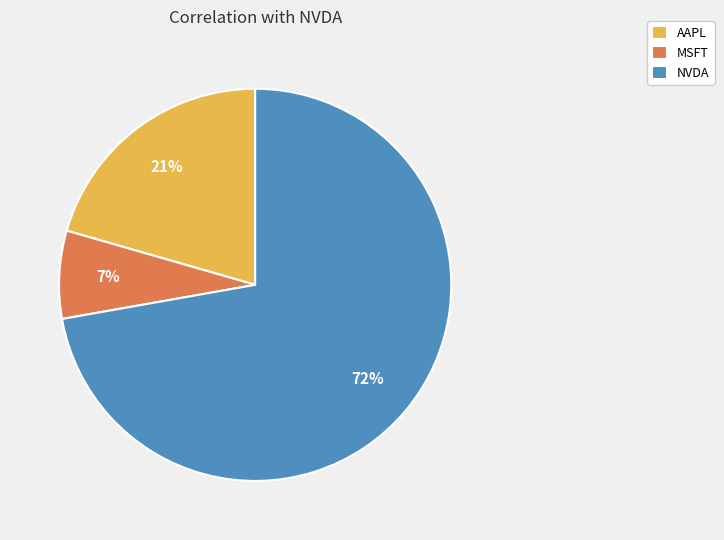

To the nearest percent, what is the combined percentage of MSFT and AAPL?

28%